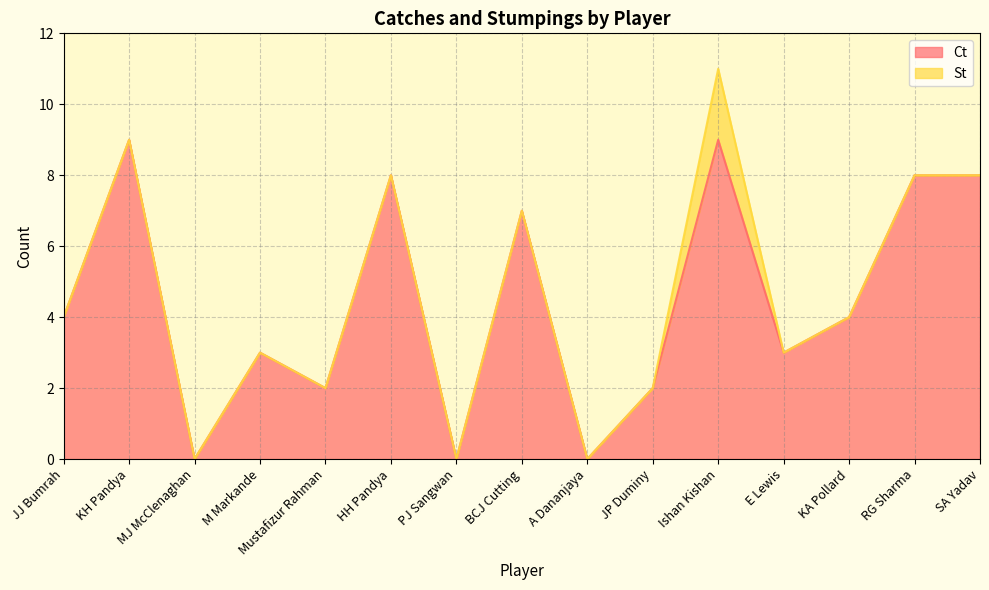

At which category does the data reach its first local peak?

KH Pandya